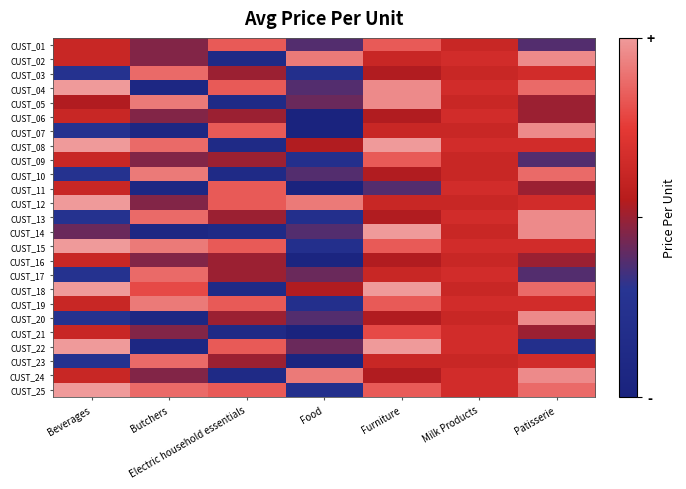

At how many categories does at least one series exceed 9?

7